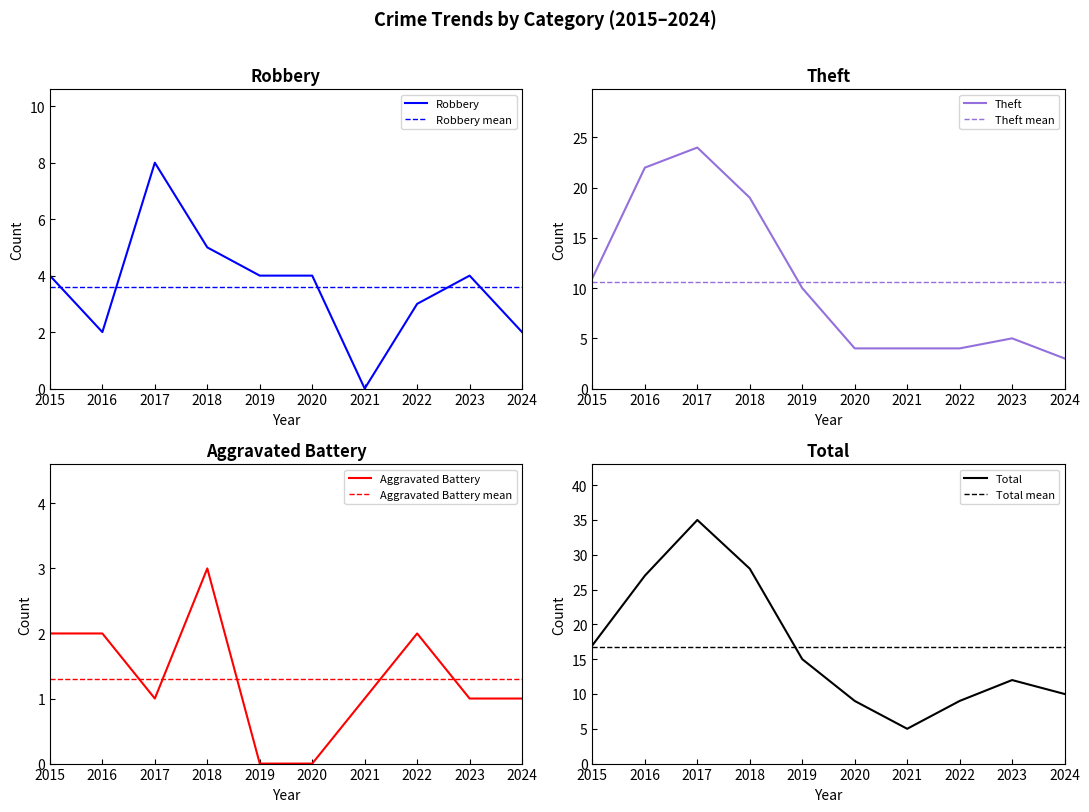

Rank the series by their maximum value, from highest to lowest.

Total, Theft, Robbery, Aggravated Battery